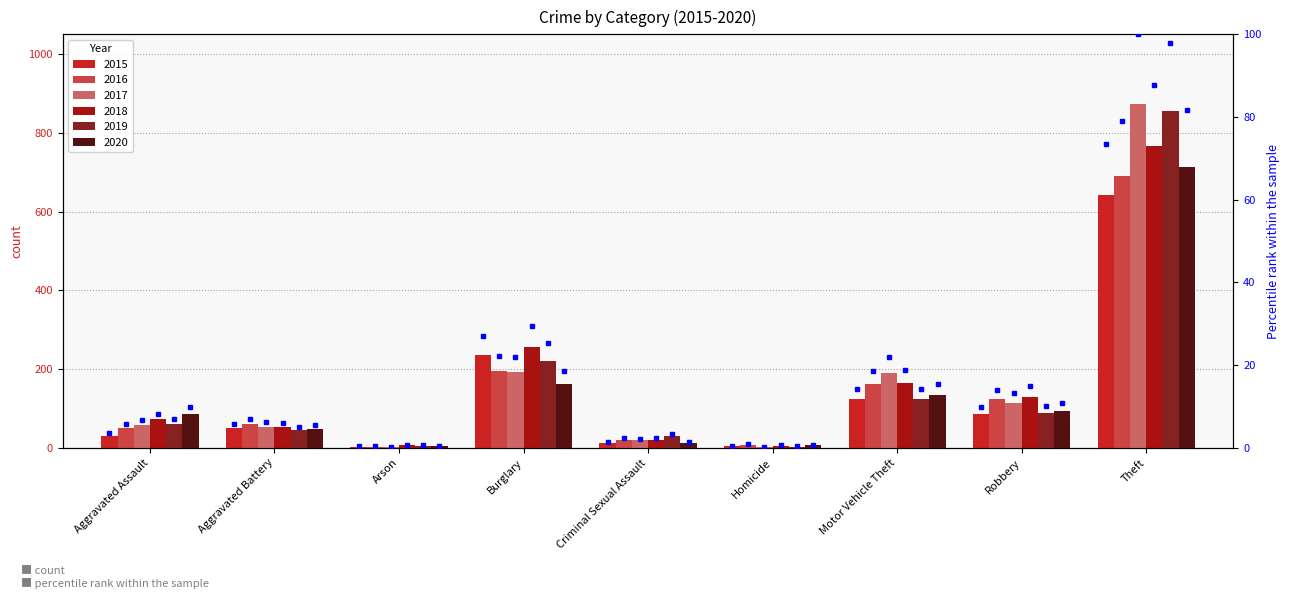

At how many categories does at least one series exceed 163?

3